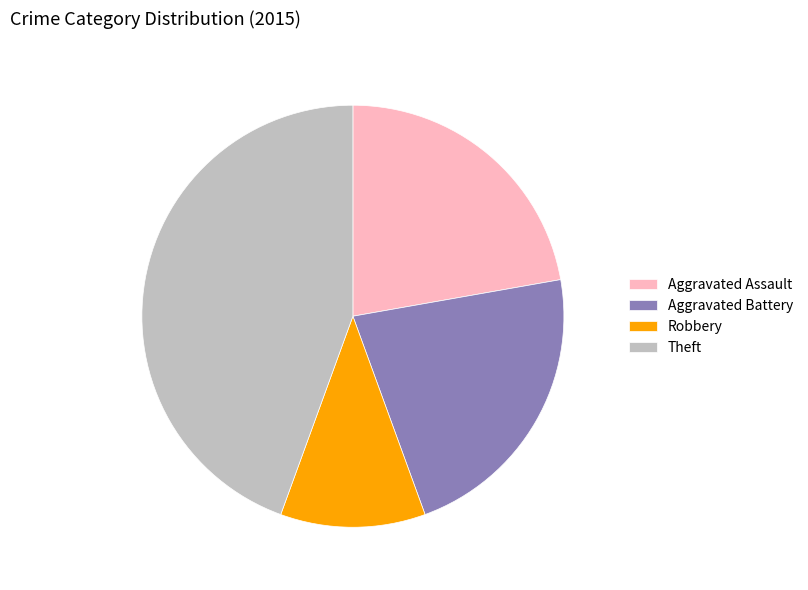

Does Aggravated Assault represent more than half of the total?

No